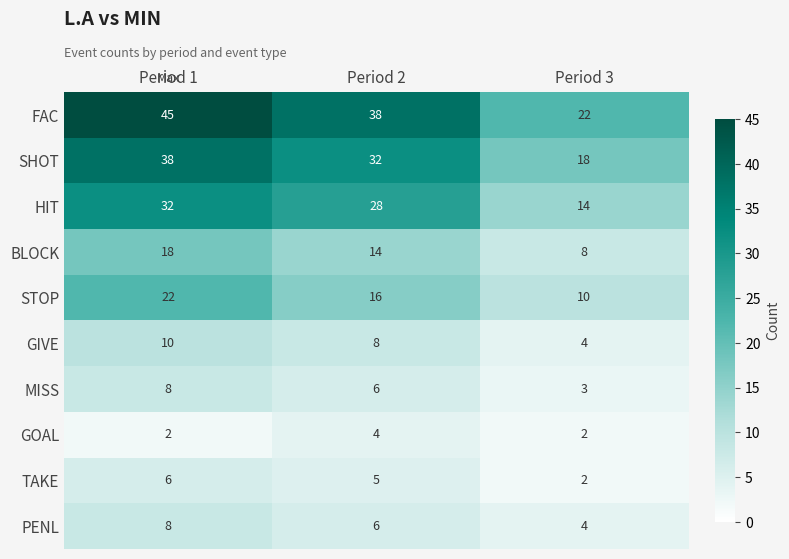

Count the number of data series in this chart.

10